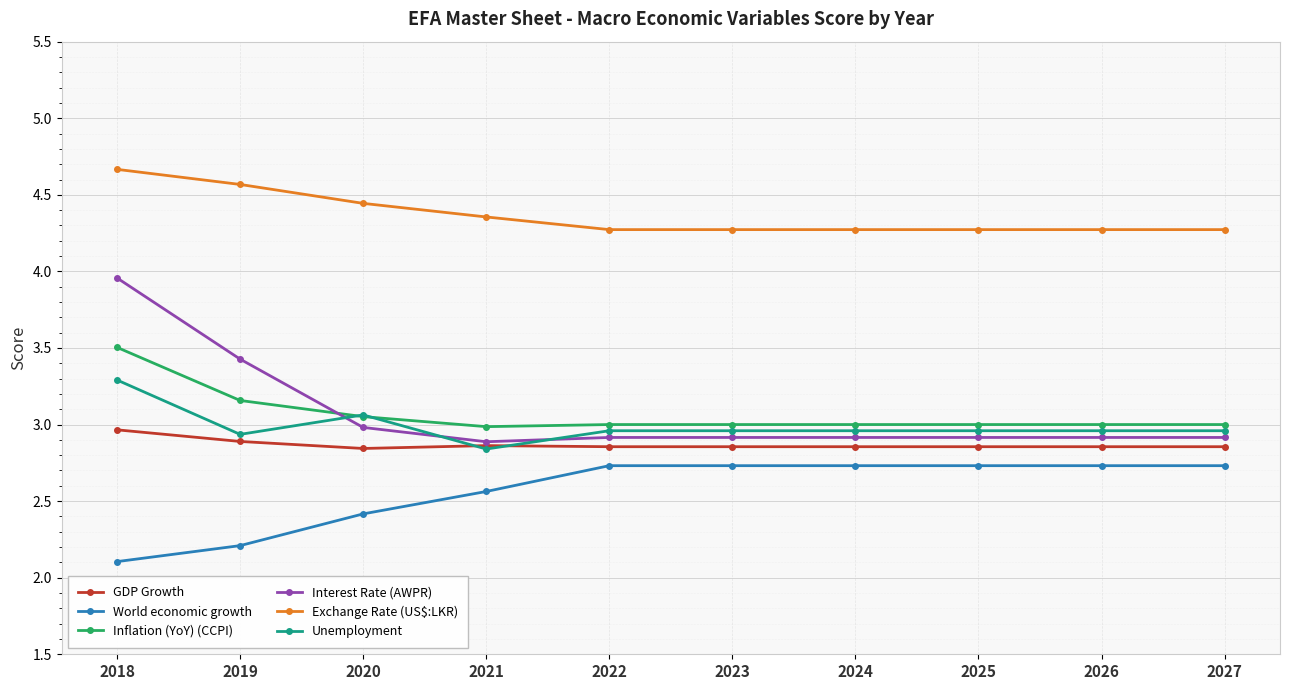

What is the sum of the GDP Growth values at 2021 and 2027?

5.7